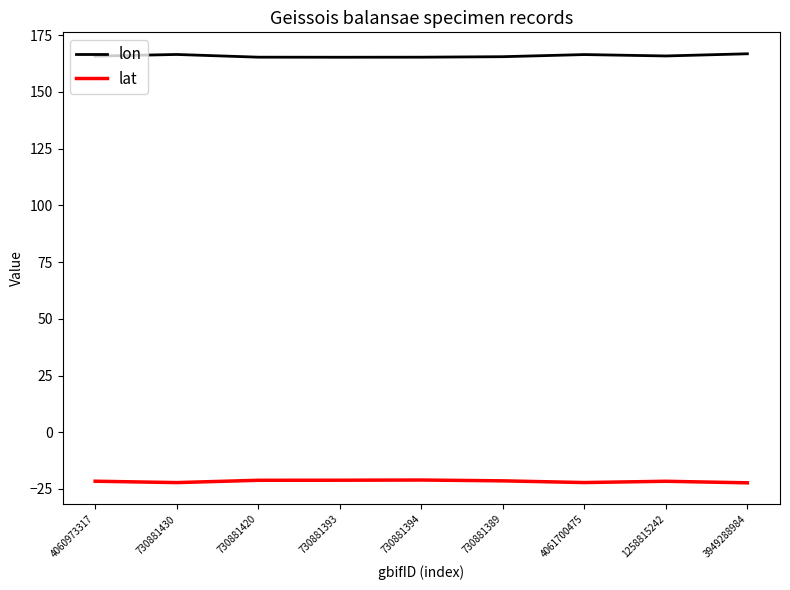

The value of lat at 730881393 is -21.2. True or false?

True